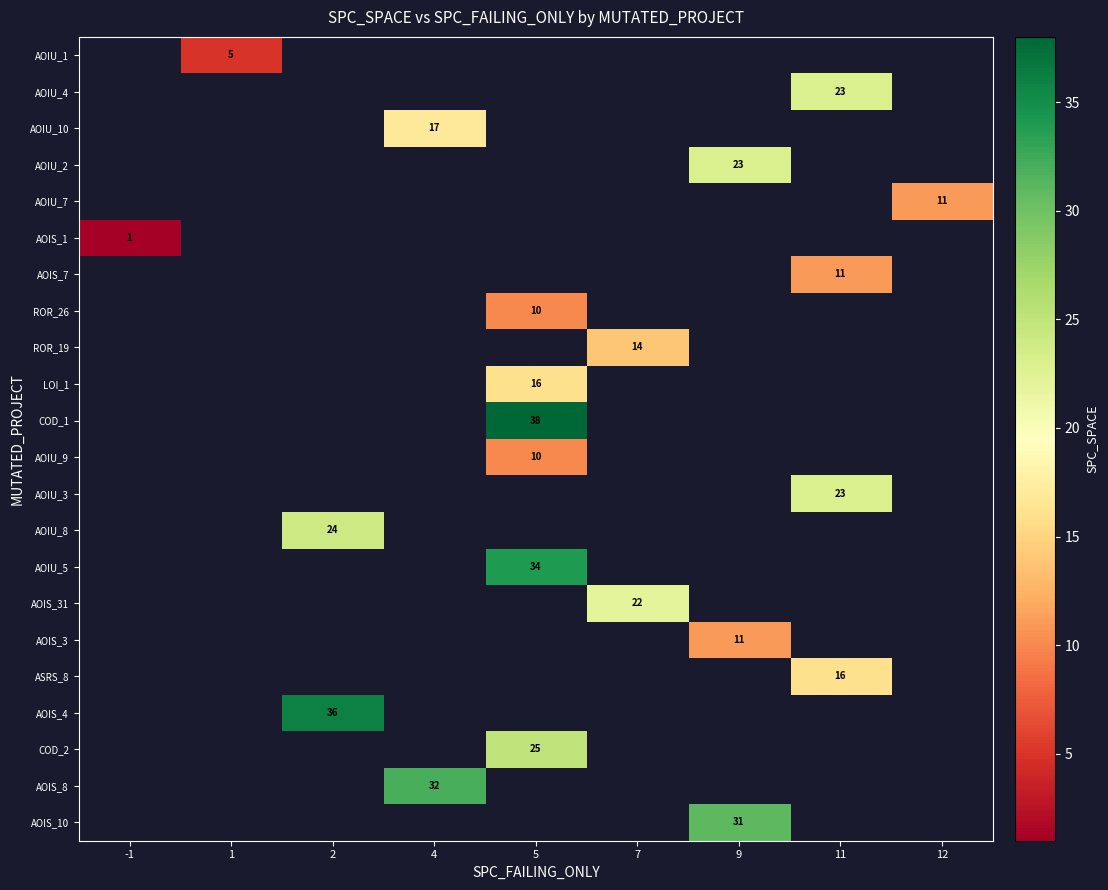

What is the maximum value shown in the chart?

38.0